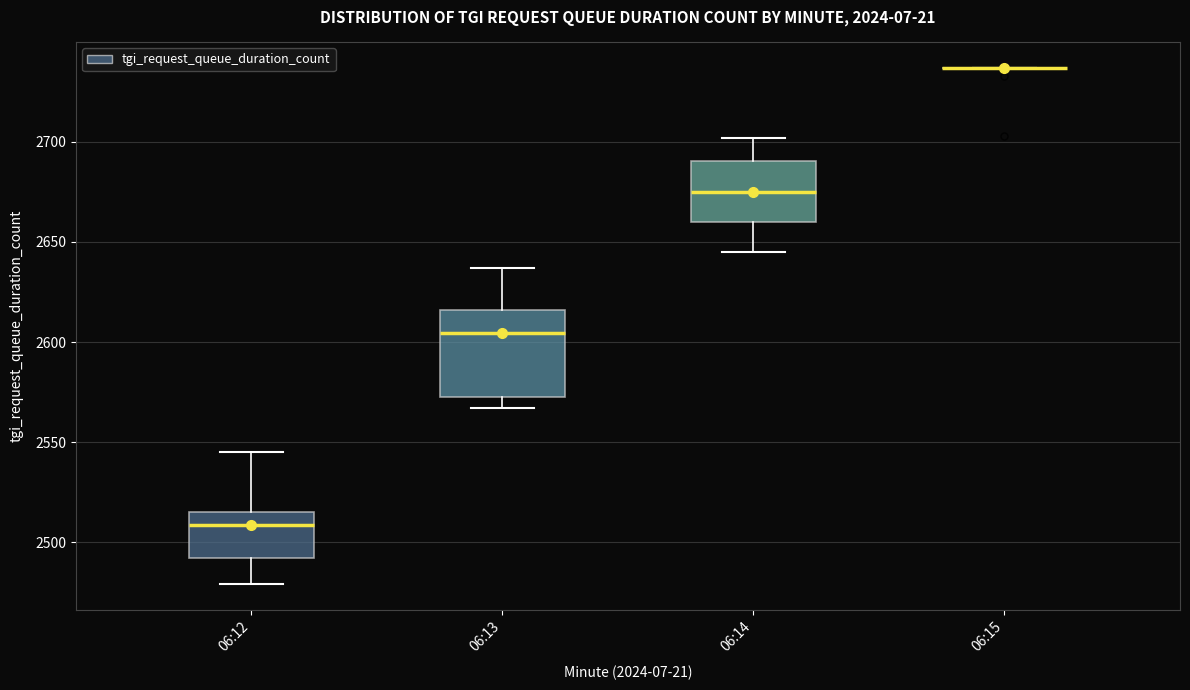

Reading left to right, transcribe this box plot: for each box, give where its median line is, the range the box spans, and where its two whiskers end, as read against the y-axis. The values are not printed on the chart, so give them approximately, as read against the axis.

06:12: median 2510, box 2490 to 2515, whiskers 2480 to 2545
06:13: median 2605, box 2575 to 2615, whiskers 2565 to 2635
06:14: median 2675, box 2660 to 2690, whiskers 2645 to 2700
06:15: box collapsed to a line at 2735, whiskers 2735 to 2735